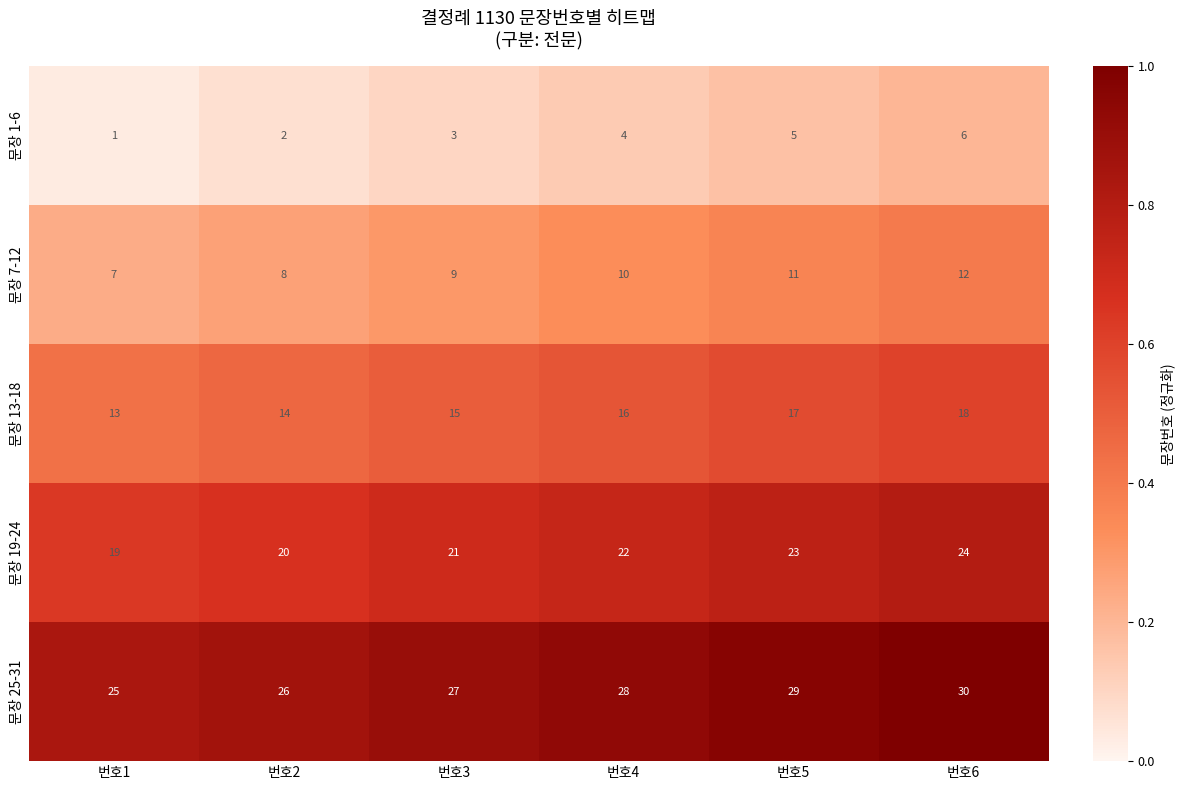

Is the value of 문장 25-31 at 번호5 greater than the value of 문장 1-6 at 번호1?

Yes